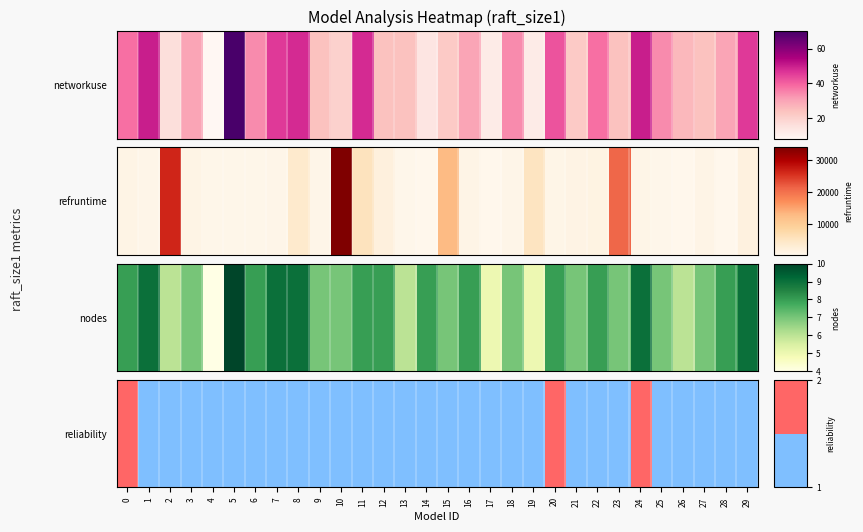

What is the maximum value shown in the chart?

2